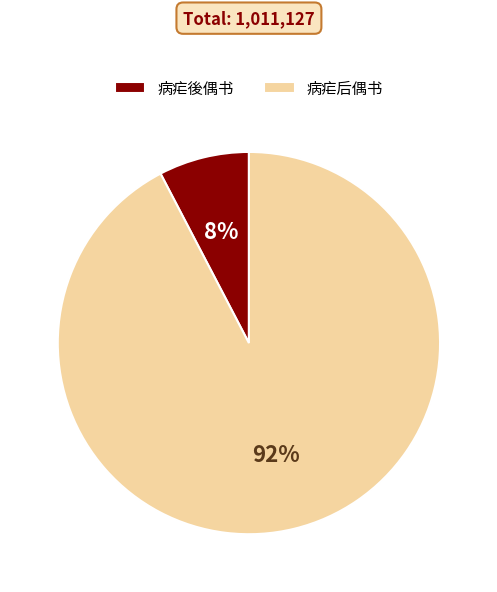

Is it true that 病疟後偶书 is 8% of the pie?

True